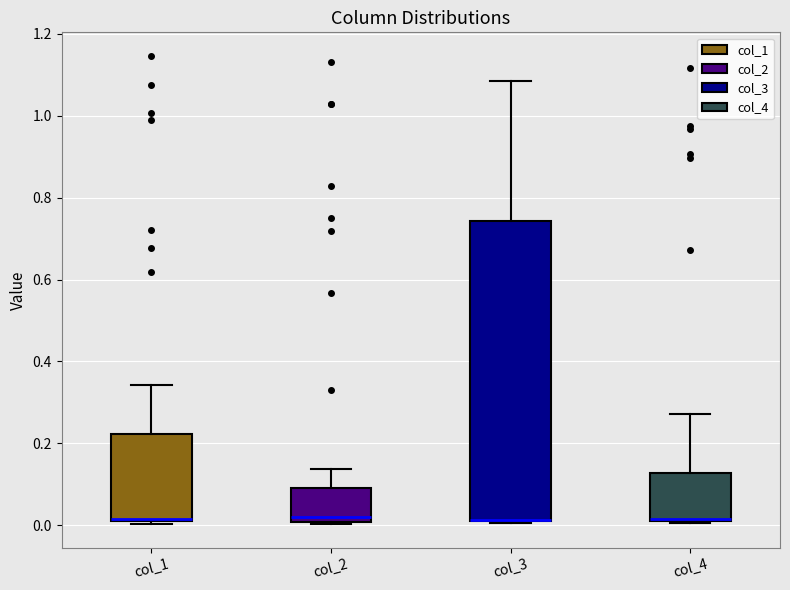

Reading left to right, transcribe this box plot: for each box, give where its median line is, the range the box spans, and where its two whiskers end, as read against the y-axis. The values are not printed on the chart, so give them approximately, as read against the axis.

col_1: median 0.02 (drawn on the box's lower edge), box 0.02 to 0.22, whiskers 0.00 to 0.34
col_2: median 0.02, box 0.00 to 0.10, whiskers 0.00 to 0.14
col_3: median 0.02 (drawn on the box's lower edge), box 0.00 to 0.74, whiskers 0.00 to 1.08
col_4: median 0.02, box 0.00 to 0.12, whiskers 0.00 to 0.28